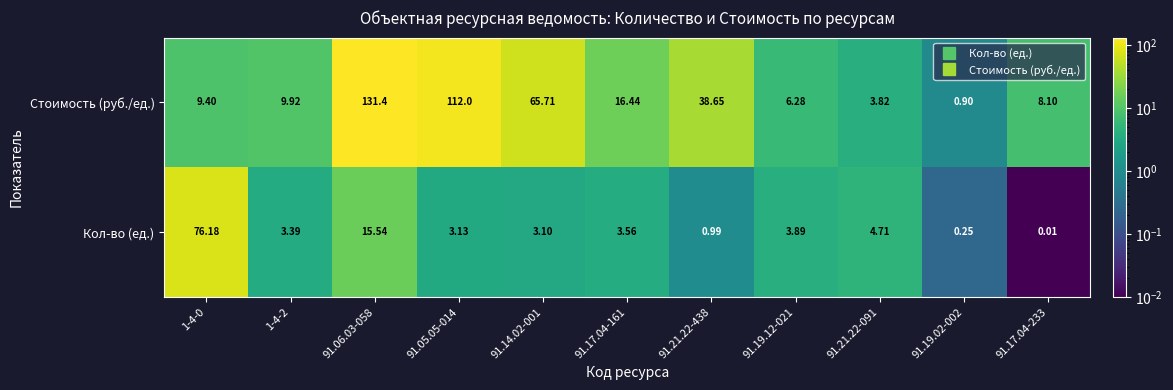

Which series has the largest total across all categories?

Стоимость (руб./ед.)